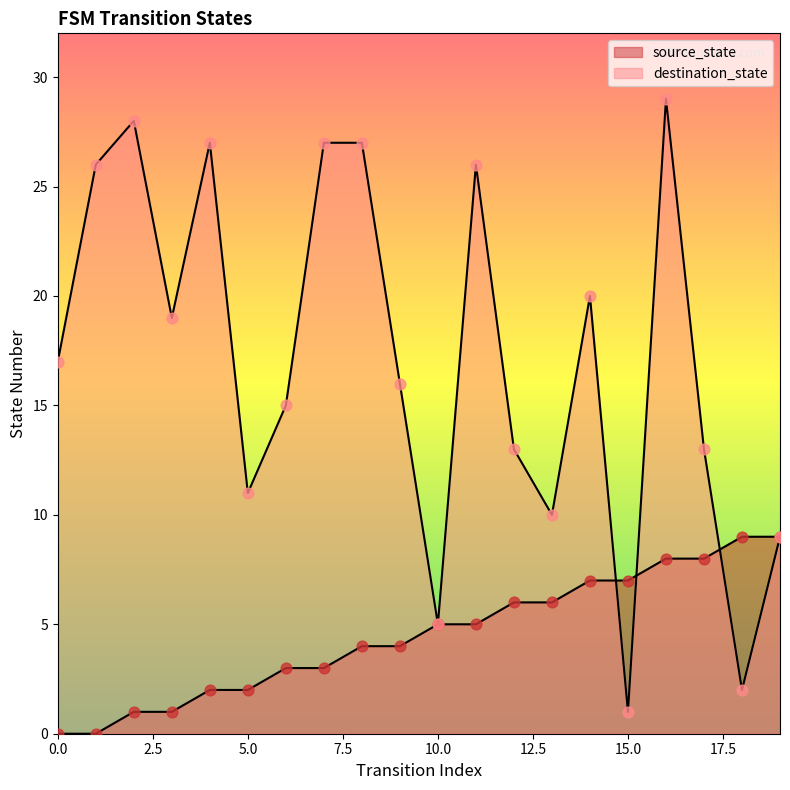

Is the value of source_state at 5 greater than the value of destination_state at 7?

No